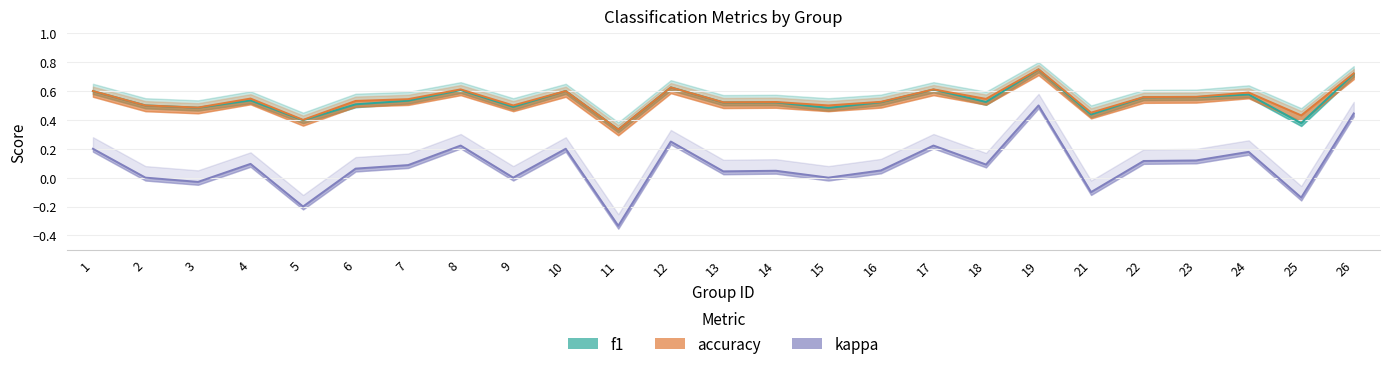

What is the difference between the f1 values at 23 and 19?

0.2